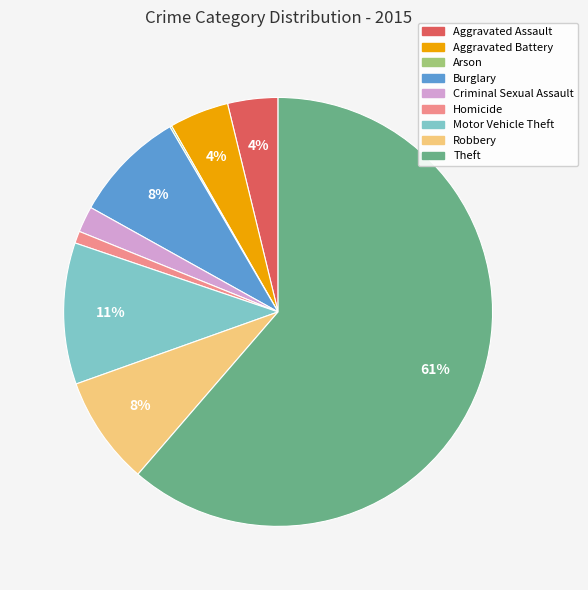

Which category accounts for the majority?

Theft